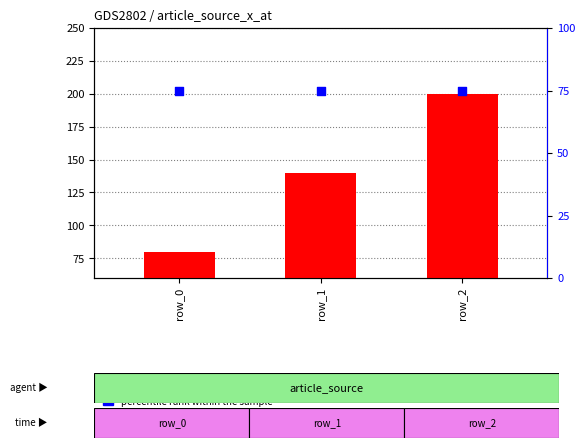

Which series has the largest total across all categories?

count